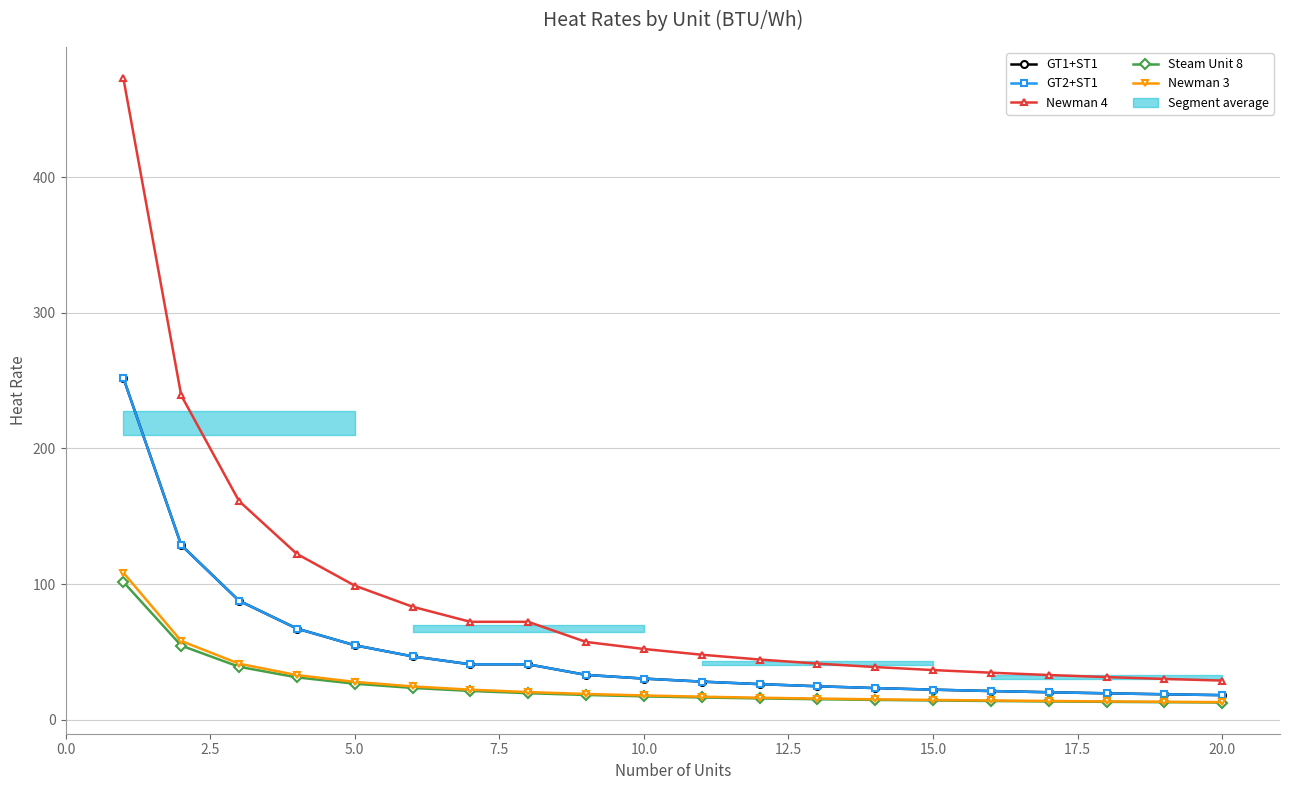

How many lines are shown in the chart?

5